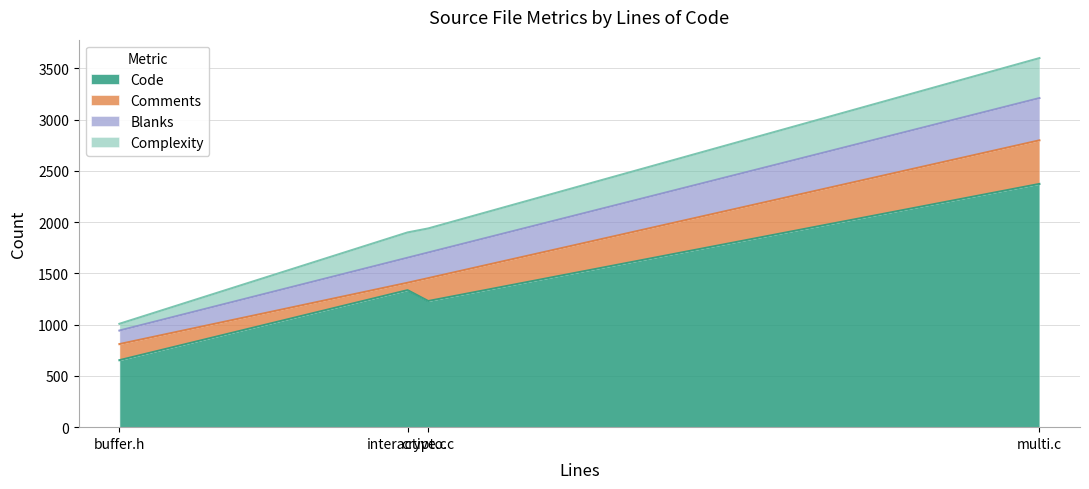

Which series ends up on top after the final intersection of Comments and Complexity?

Comments